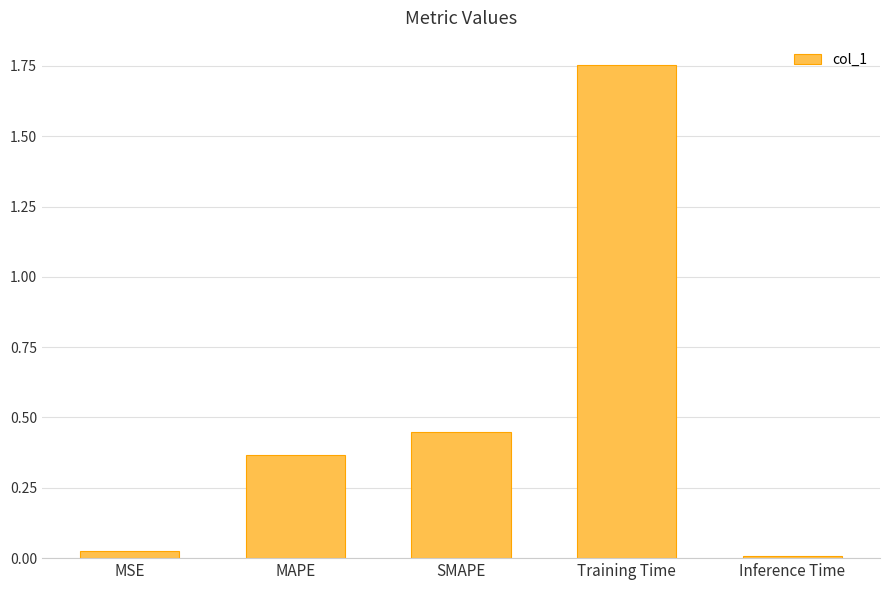

The chart shows a value of 0.1 at SMAPE. True or false?

False